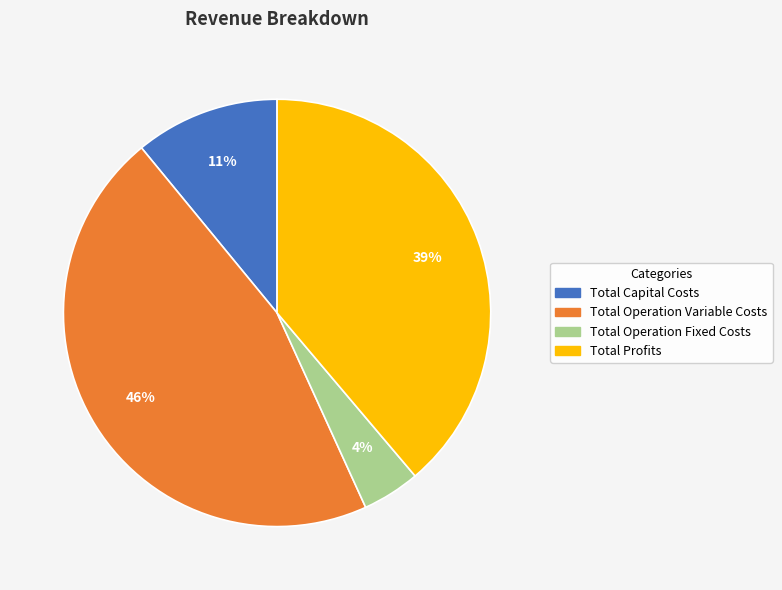

Does Total Operation Fixed Costs account for over 50% of the chart?

No